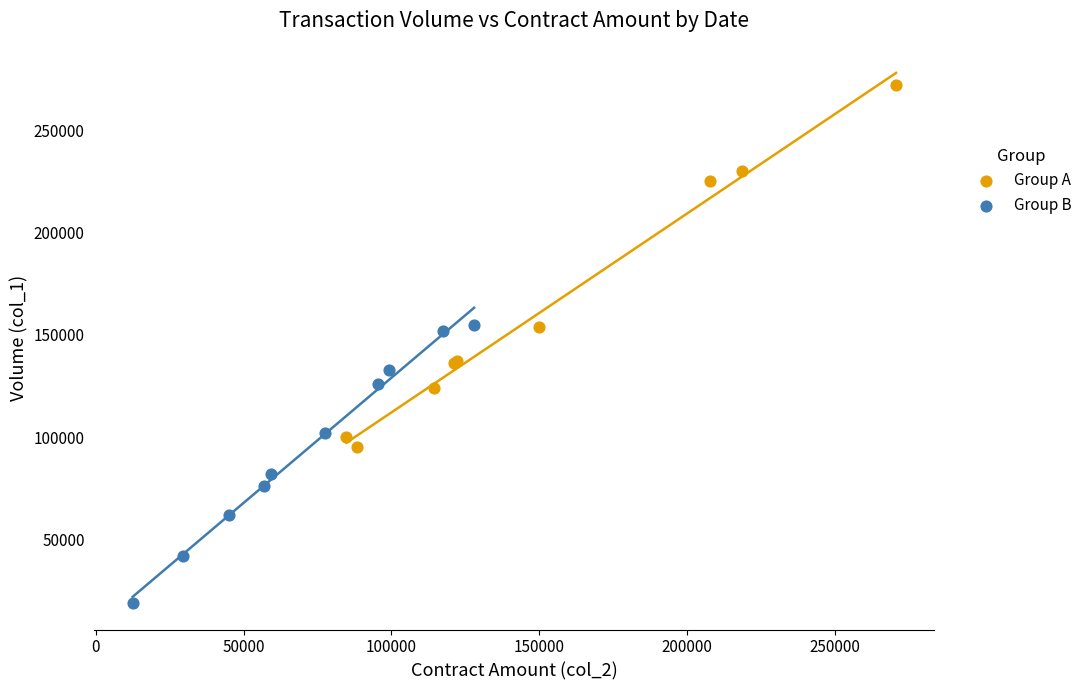

Which series reaches the maximum Y coordinate?

Group A